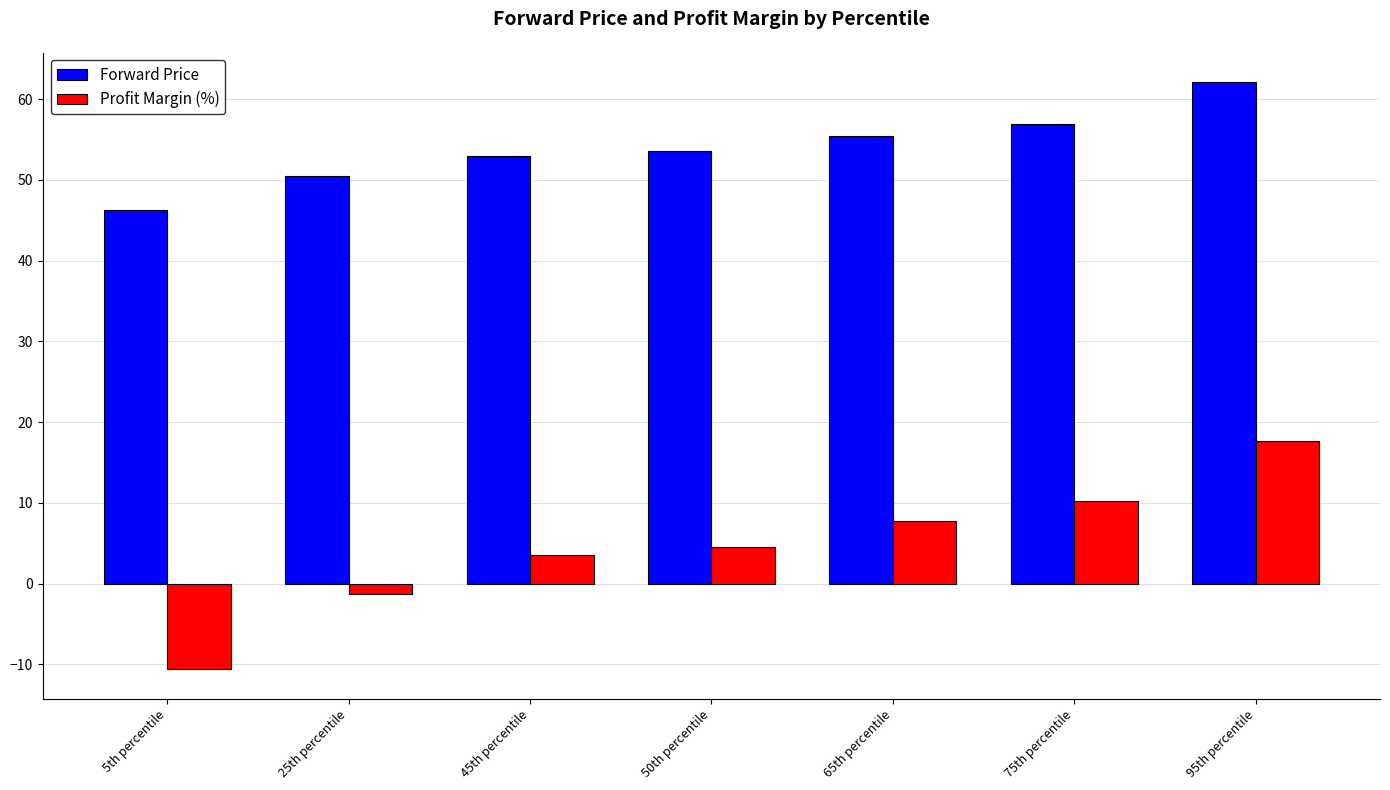

Which series changed the most between 75th percentile and 95th percentile?

Profit Margin (%)